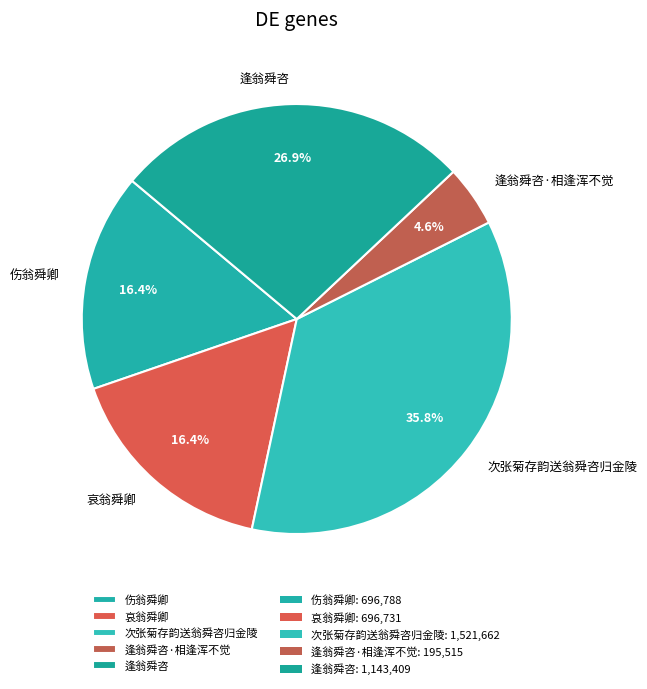

How many segments does this pie chart have?

5